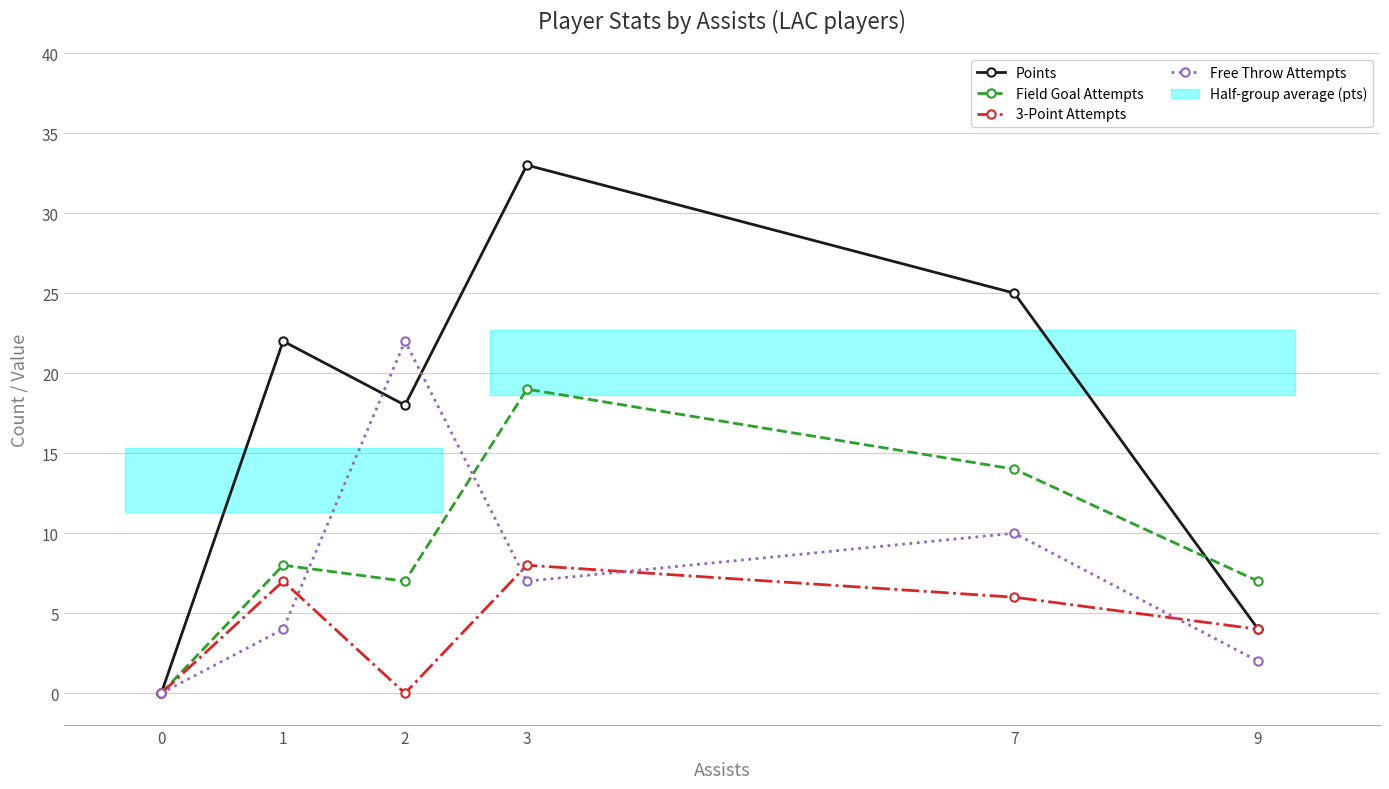

How many lines are shown in the chart?

4